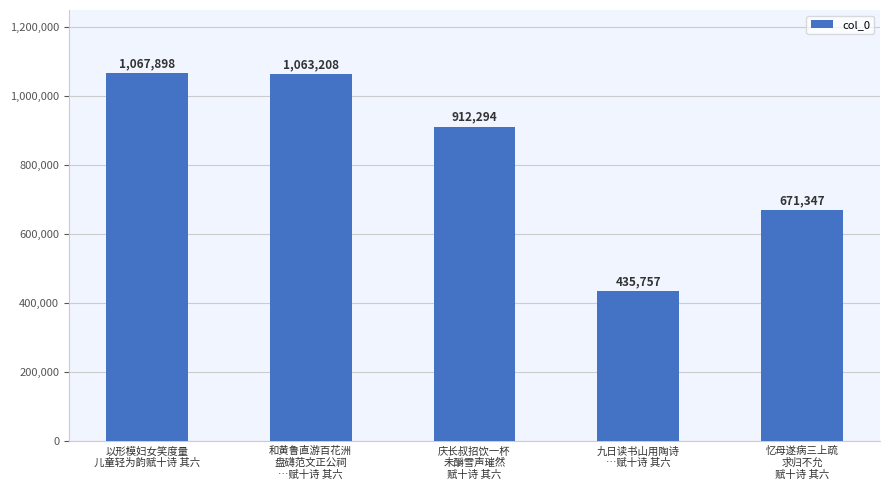

What is the difference between the maximum and minimum values?

632141